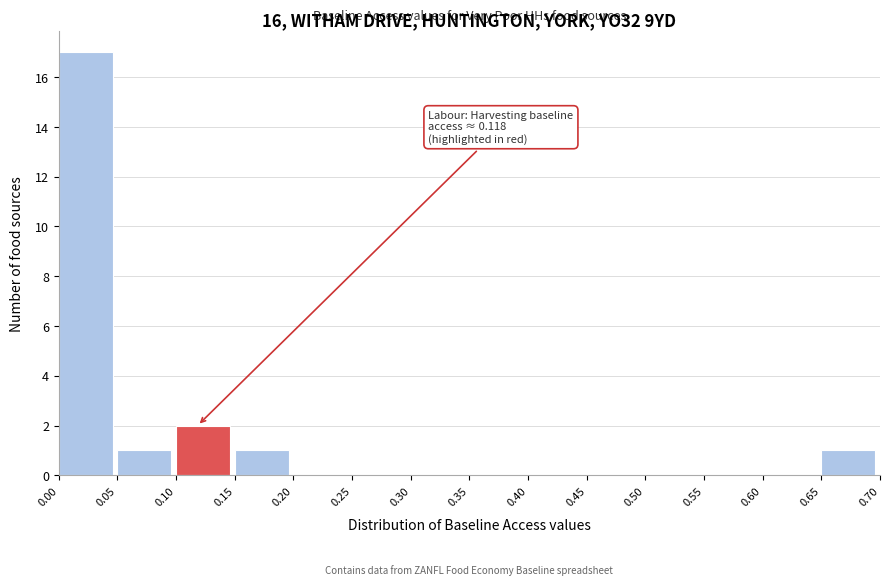

Over which range of the x-axis is the bar tallest?

0.00 to 0.05